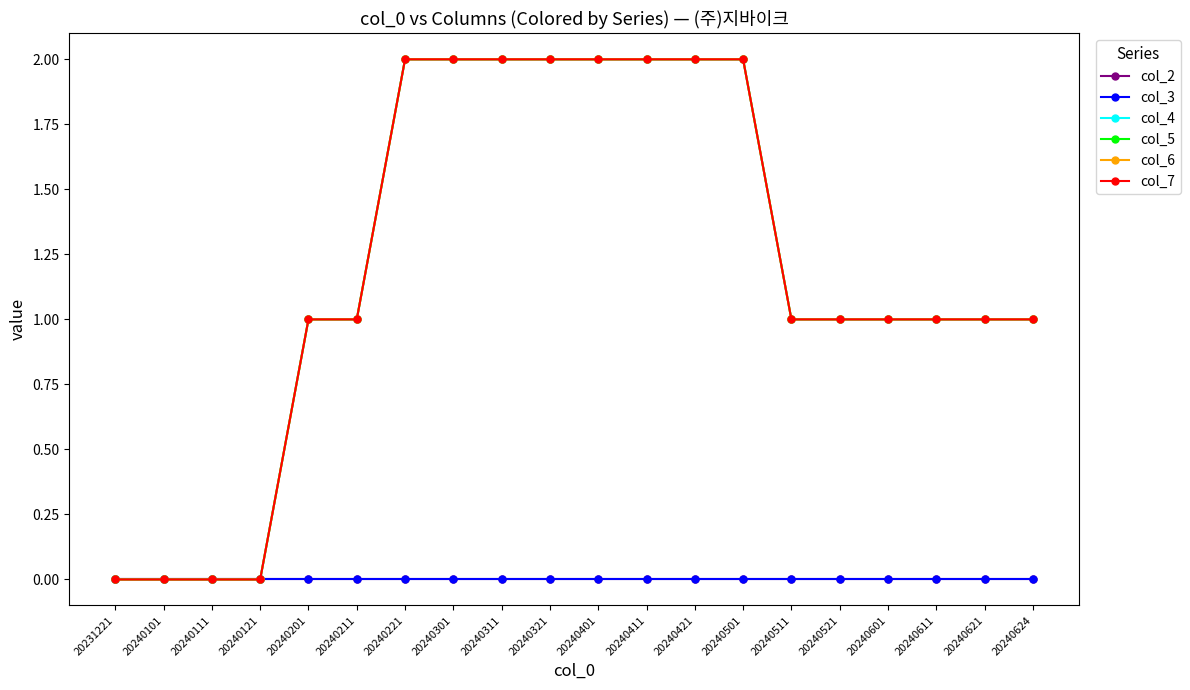

The value of col_4 at 20240401 is 1. True or false?

False